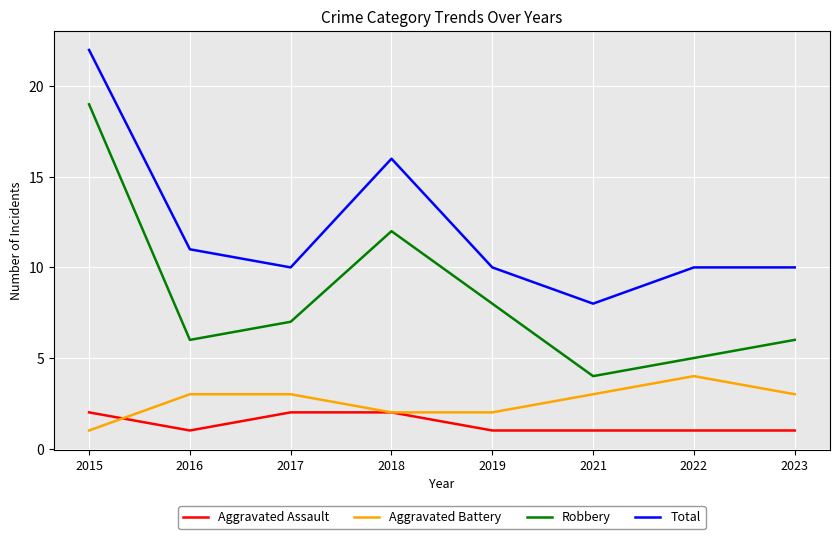

At which label does Aggravated Battery reach its peak?

2022